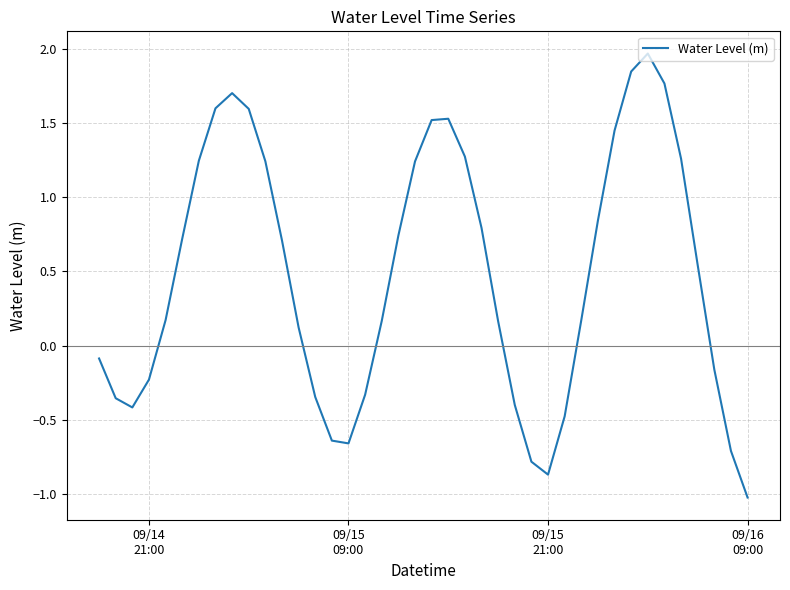

What is the minimum value shown in the chart?

-1.0